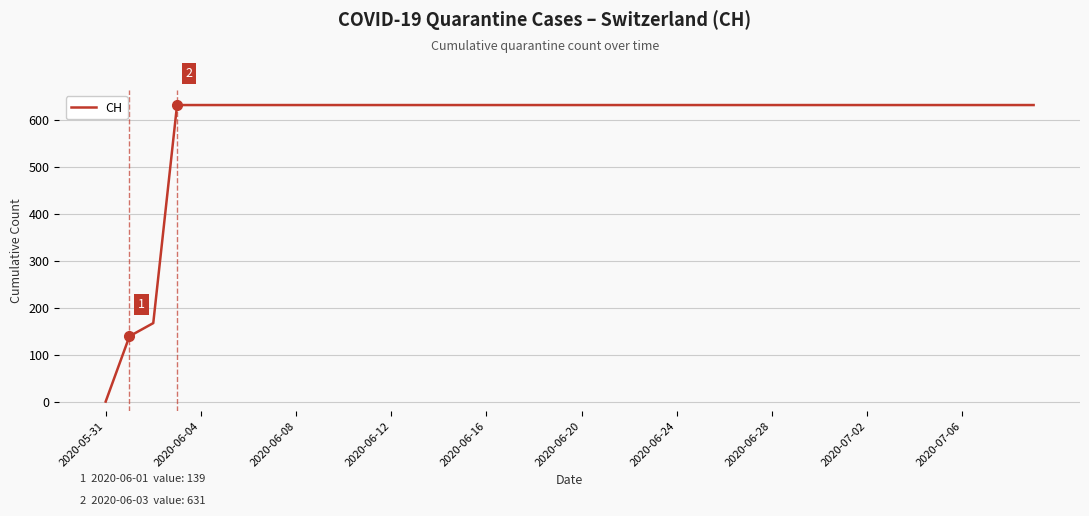

What is the greatest value displayed?

631